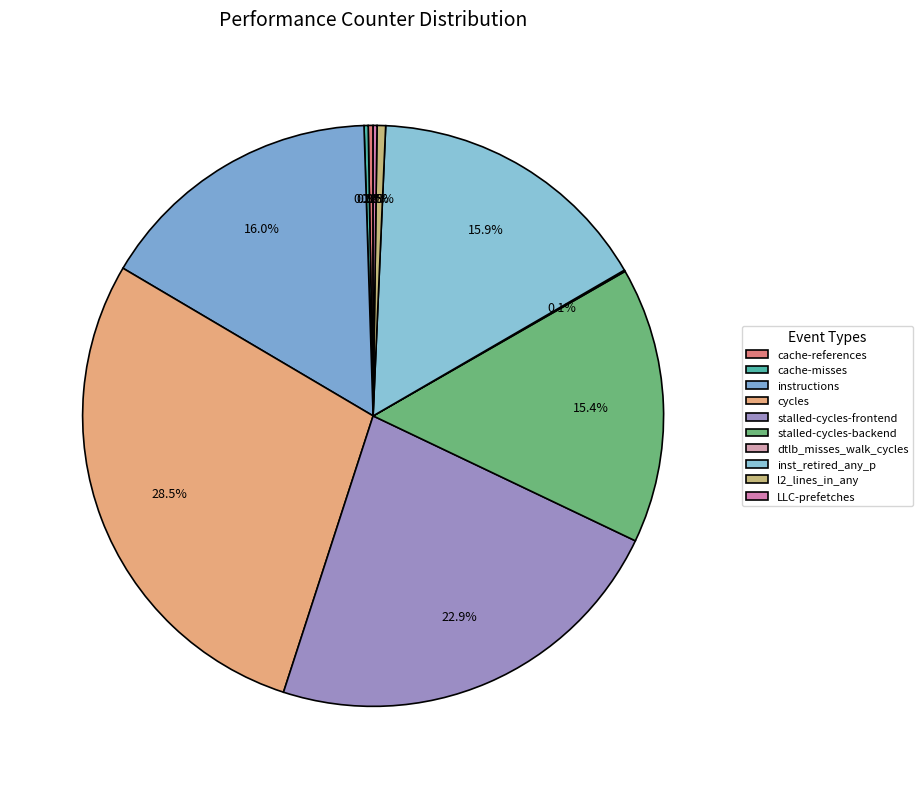

Which slice is the smallest?

dtlb_misses_walk_cycles